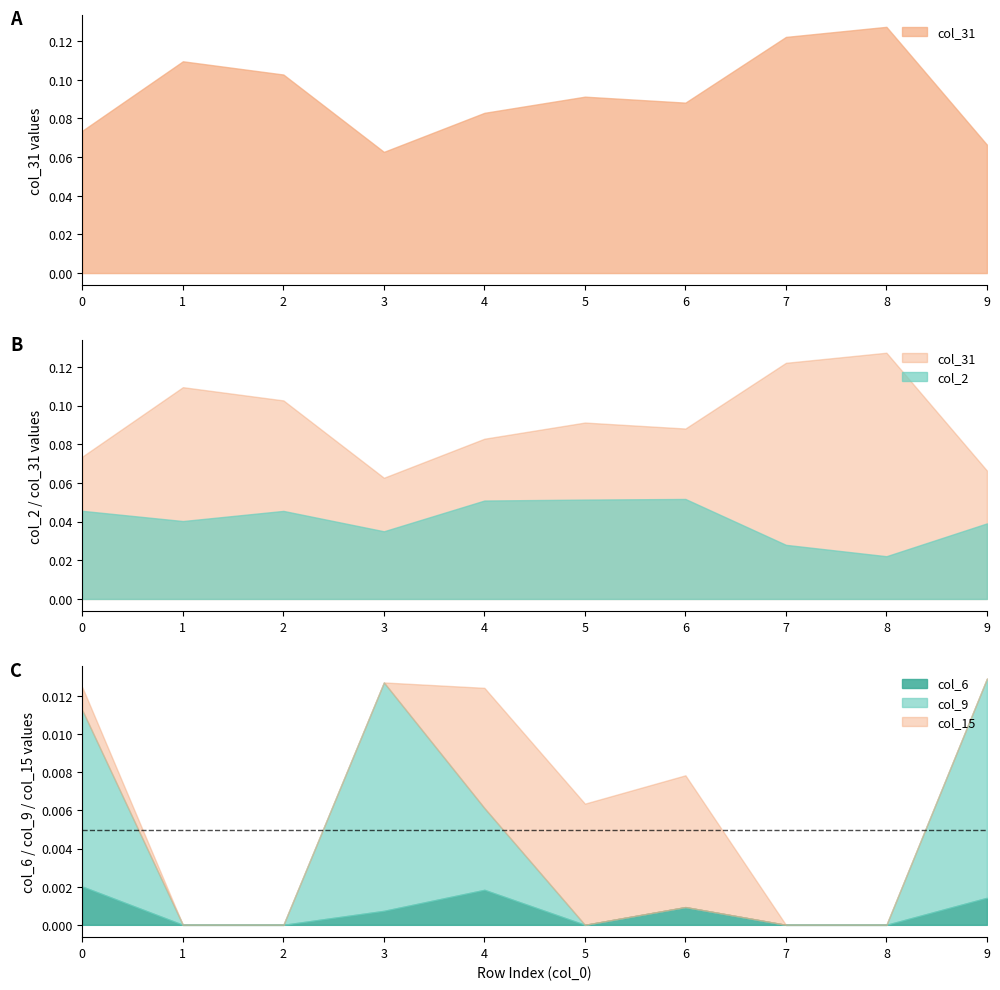

Which series has the largest range (max minus min)?

col_31